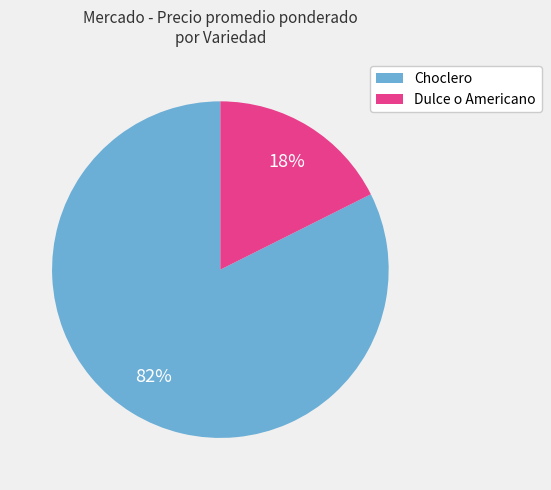

Which category has the smallest portion of the pie?

Dulce o Americano